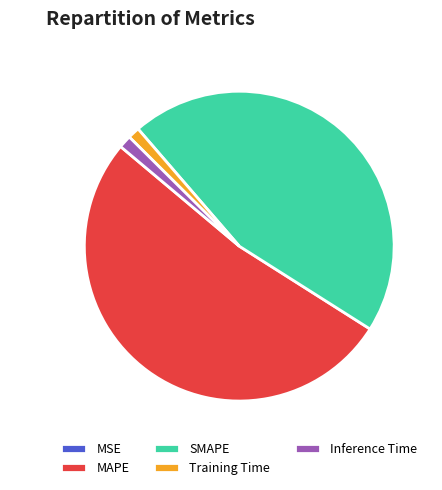

Which category has the biggest portion of the pie?

MAPE